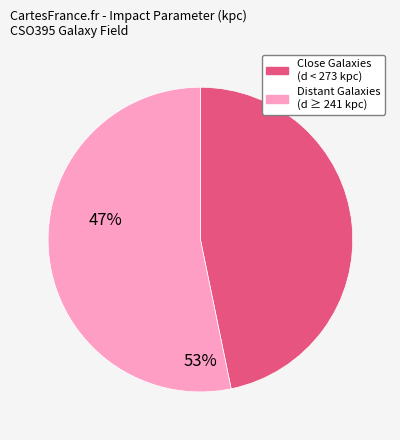

Does any single category account for the majority?

Yes